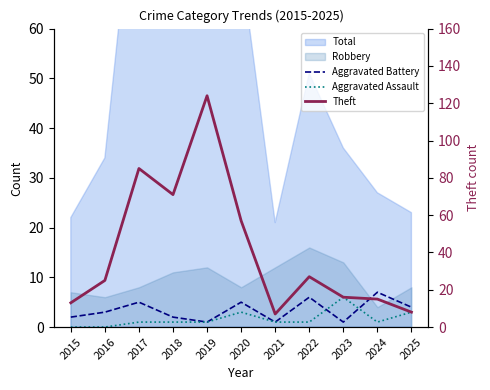

Which has a higher value, 2022 or 2023?

2022